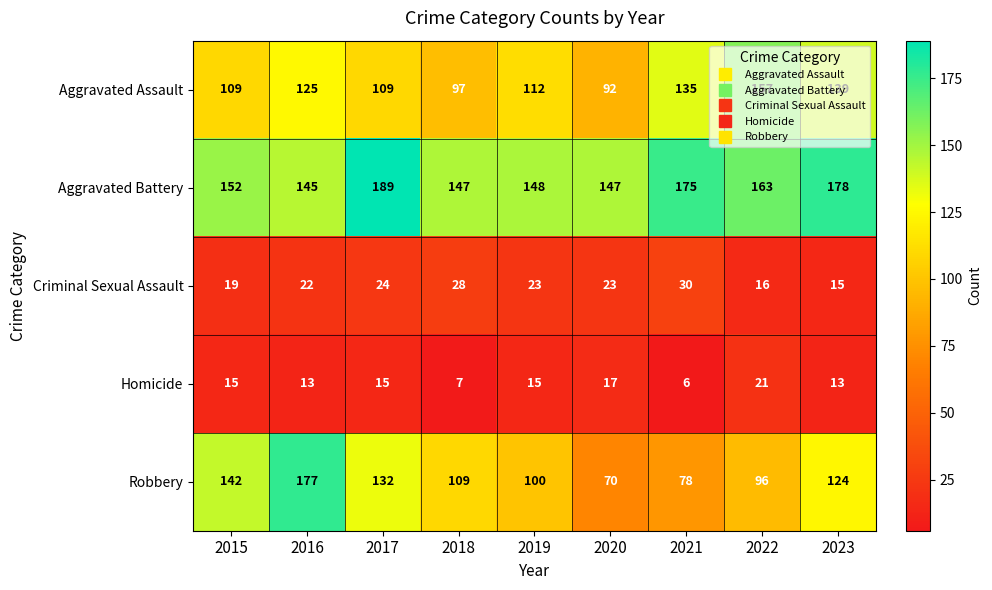

Which category has the lowest value across all series?

2021